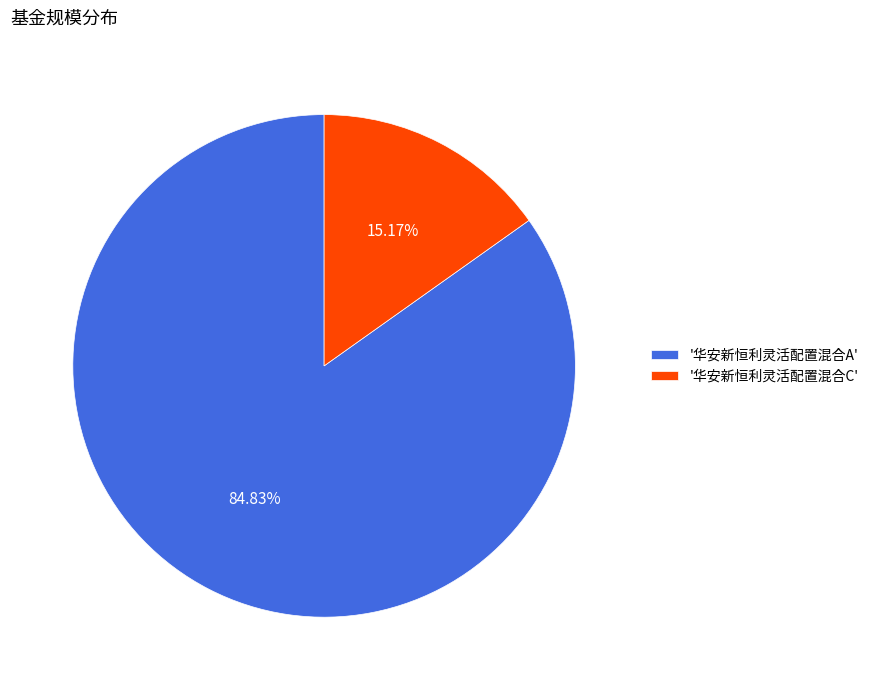

Is the sum of '华安新恒利灵活配置混合A' and '华安新恒利灵活配置混合C' greater than half?

Yes